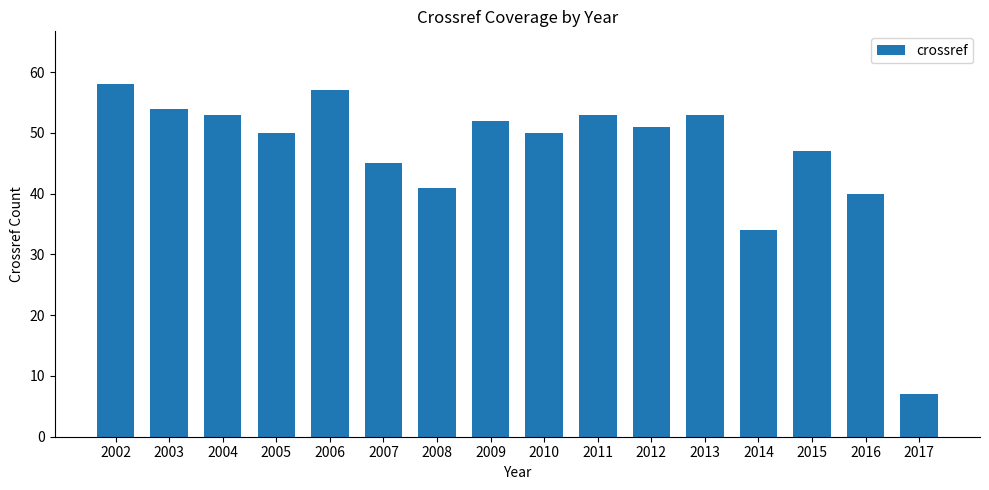

What is the smallest value displayed?

7